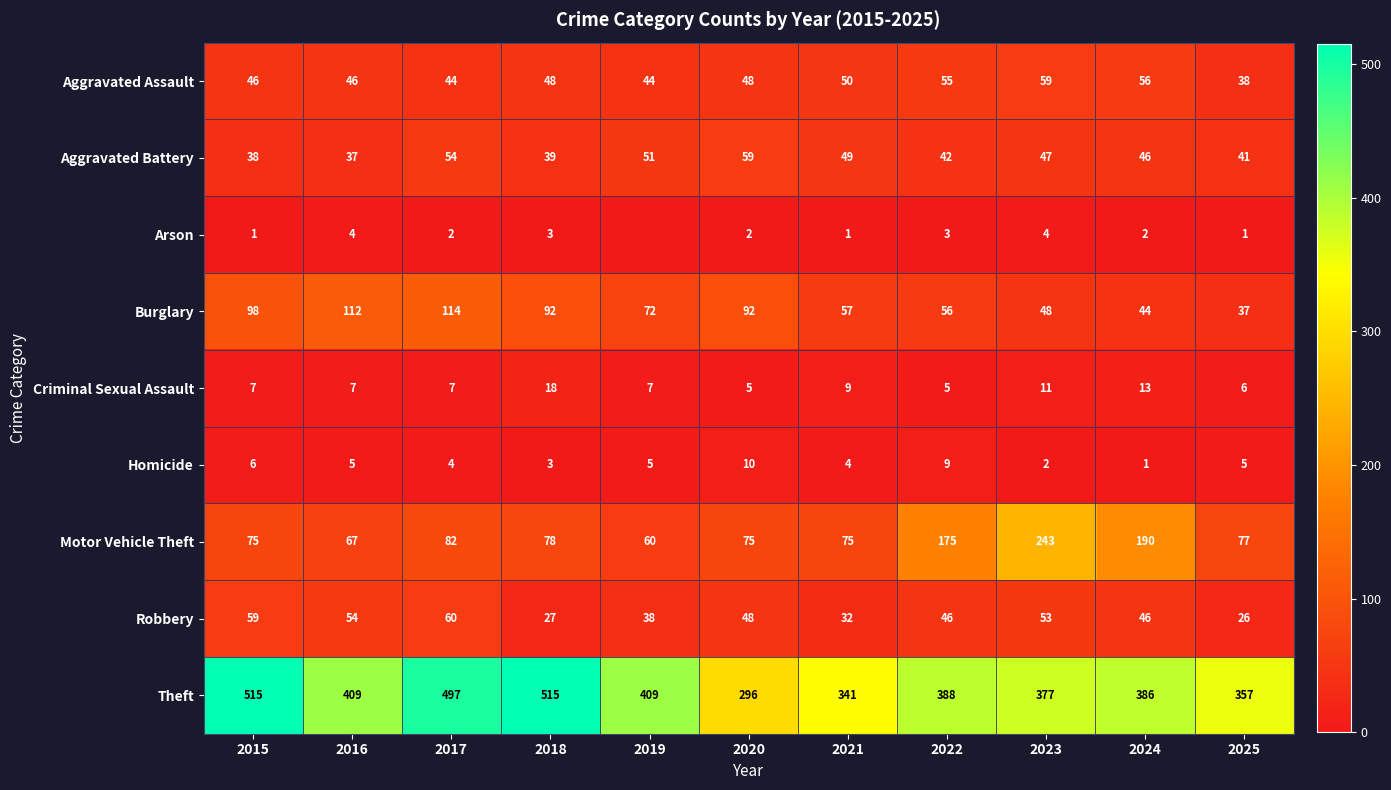

Which series changed the most between 2018 and 2024?

Theft